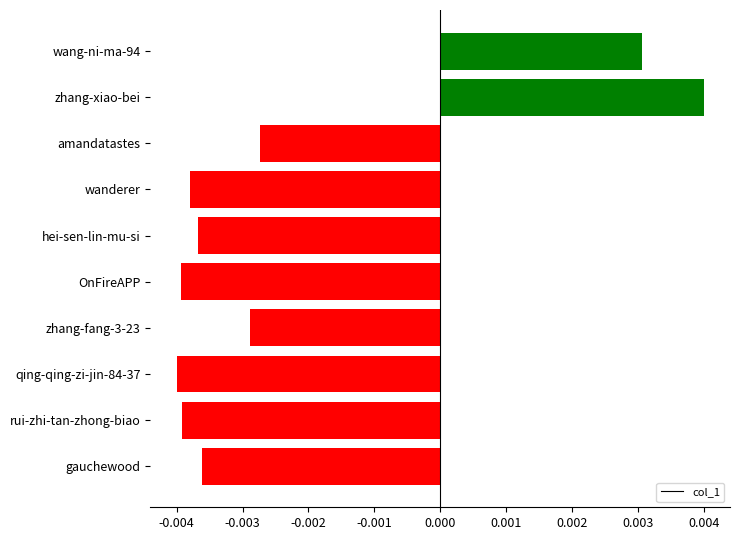

How many distinct data groups are displayed?

1